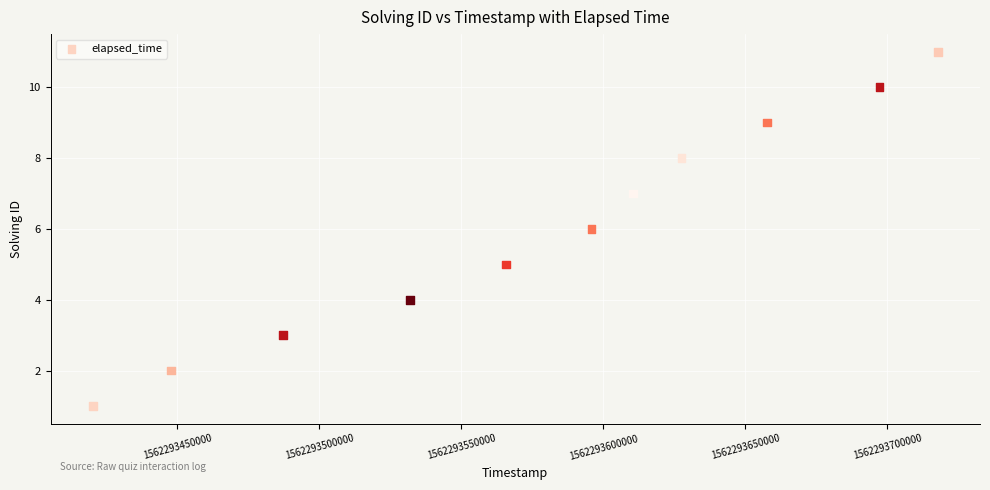

What is the range of Y values (max minus min)?

10